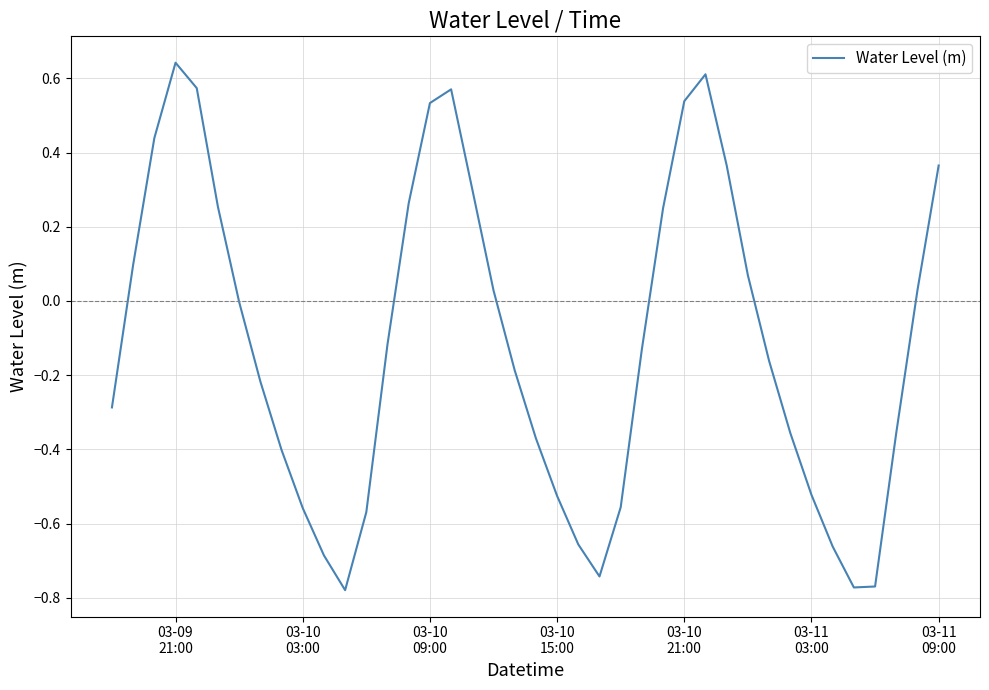

What is the difference between the maximum and minimum values?

1.4